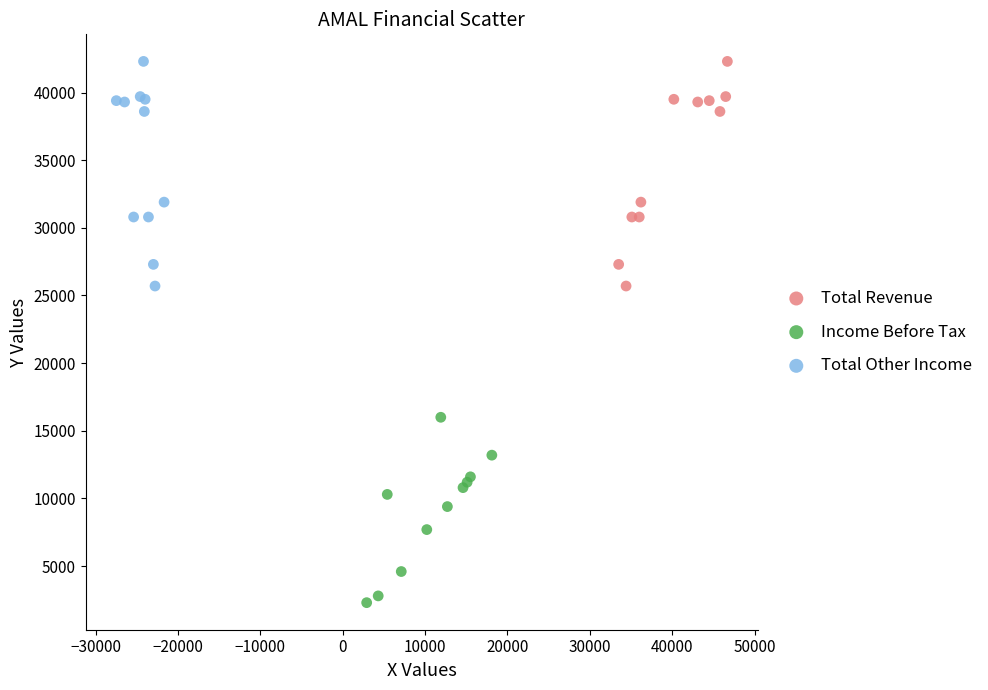

Which series reaches the minimum Y coordinate?

Income Before Tax